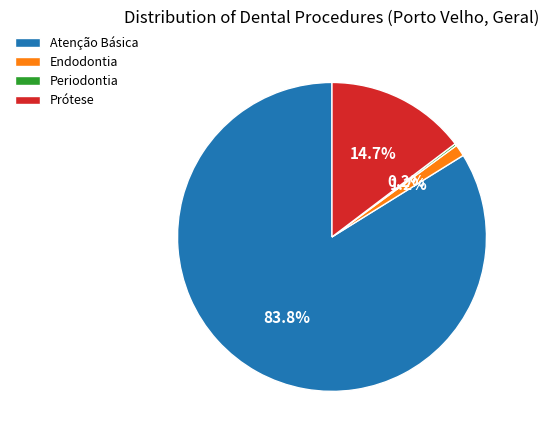

What is the largest slice in the pie chart?

Atenção Básica